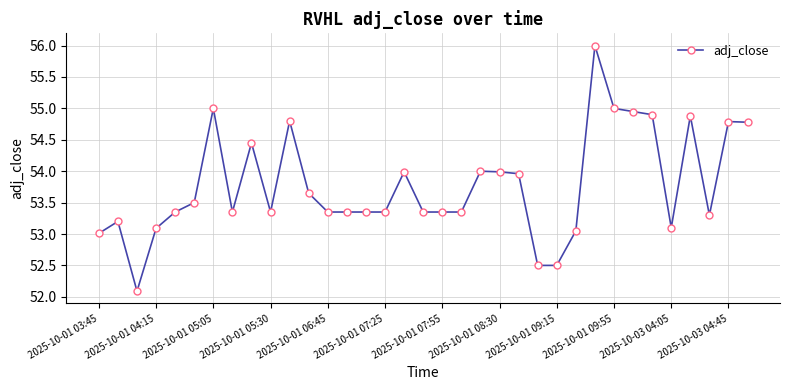

What is the maximum value shown in the chart?

56.0